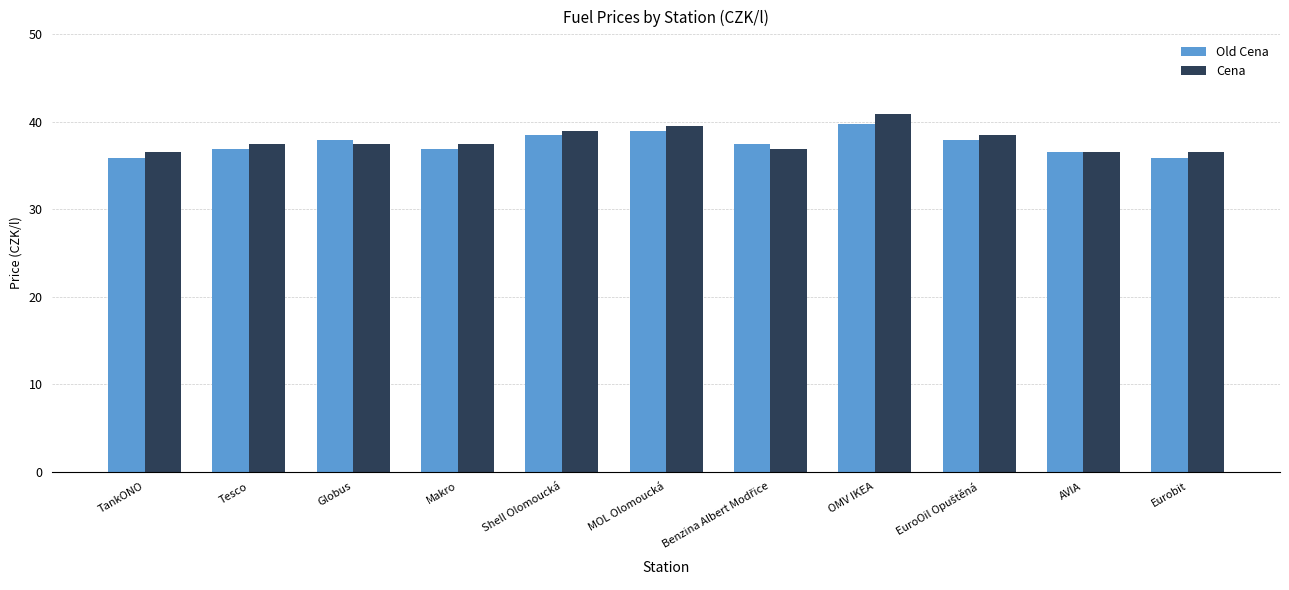

The Cena series shows 58.8 at MOL Olomoucká. True or false?

False